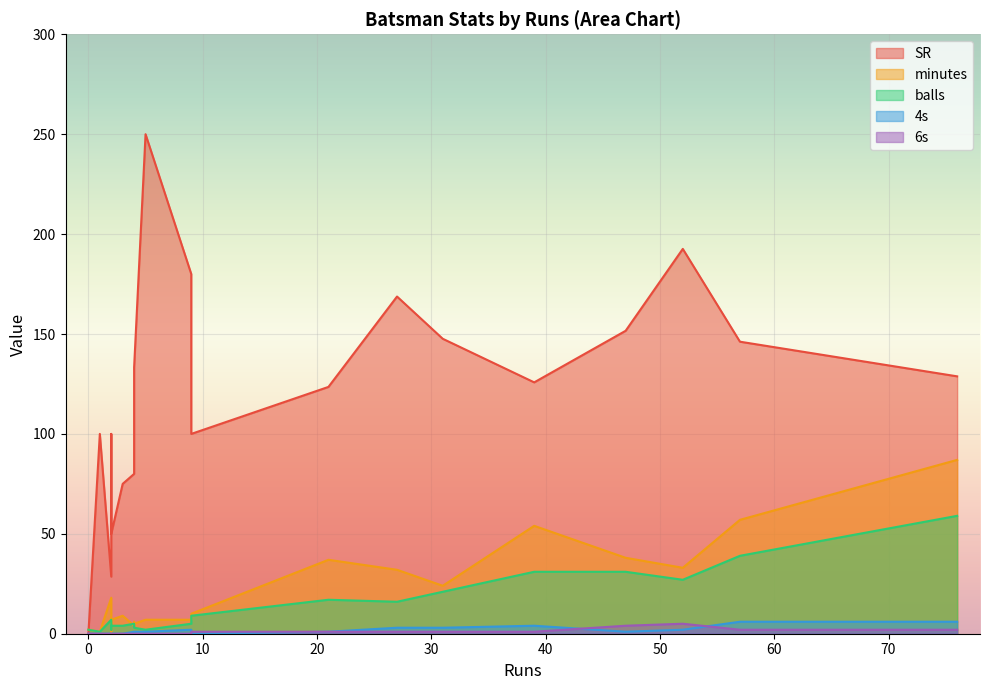

The value of 6s at 2 is 0.0. True or false?

True